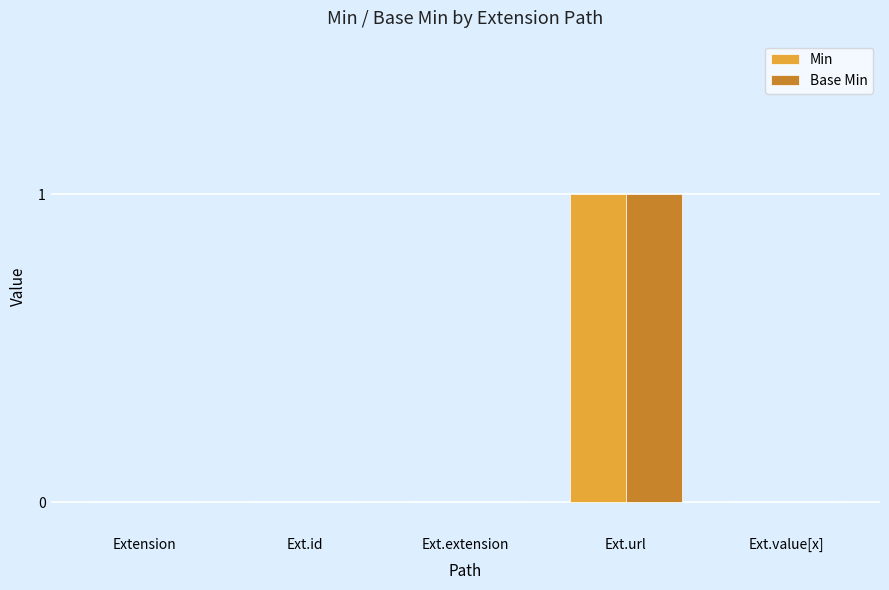

At which category does the chart reach its peak across all series?

Ext.url